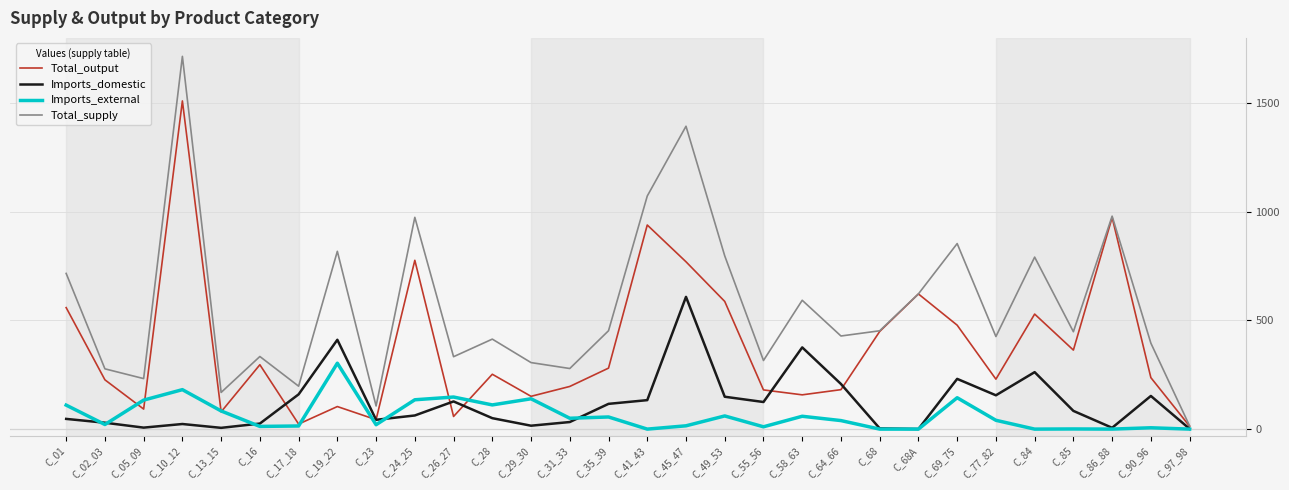

Does the chart have visible grid lines?

Yes